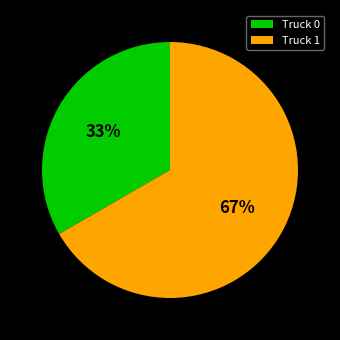

What is the smallest slice in the pie chart?

Truck 0